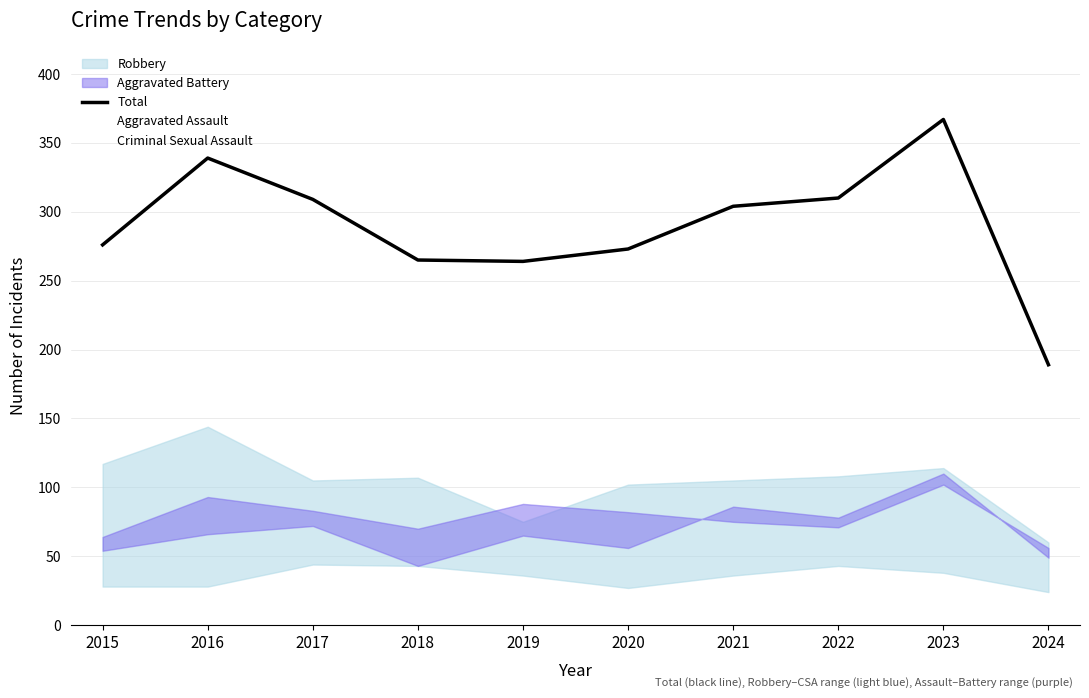

Where does the Aggravated Assault series first go above 66?

2017